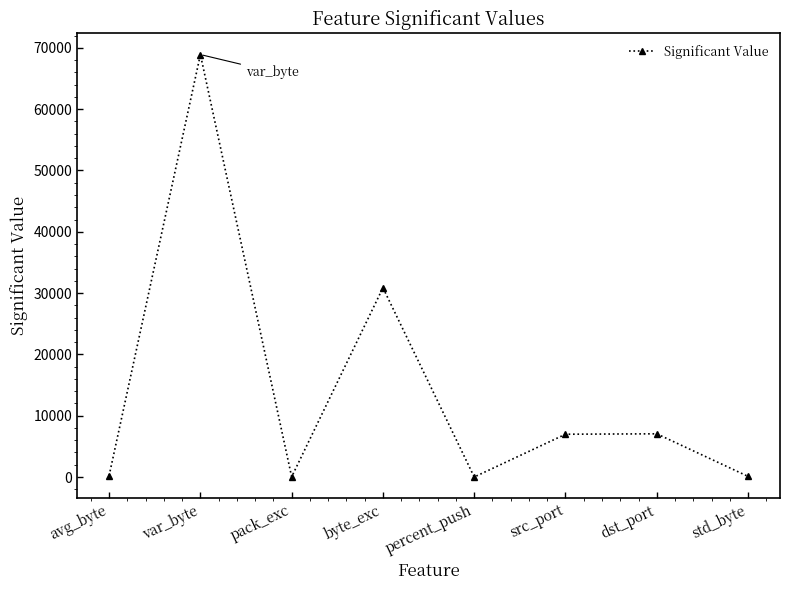

The chart shows a value of 68909.9 at var_byte. True or false?

True